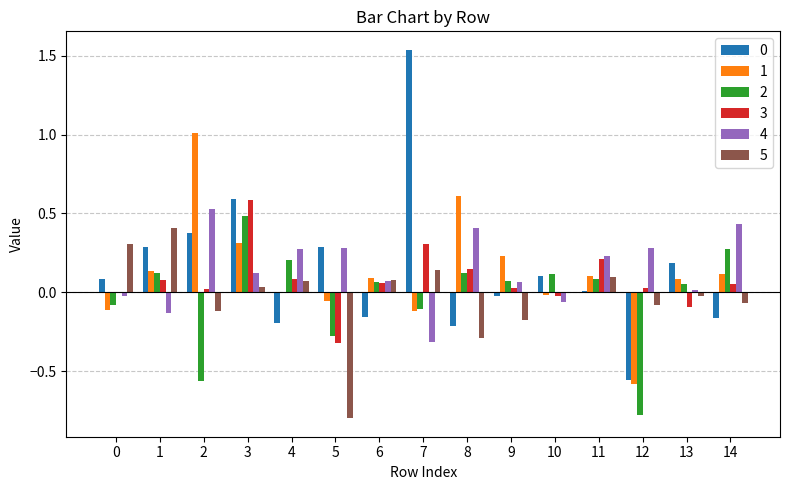

What is the sum of all 3 values?

1.2